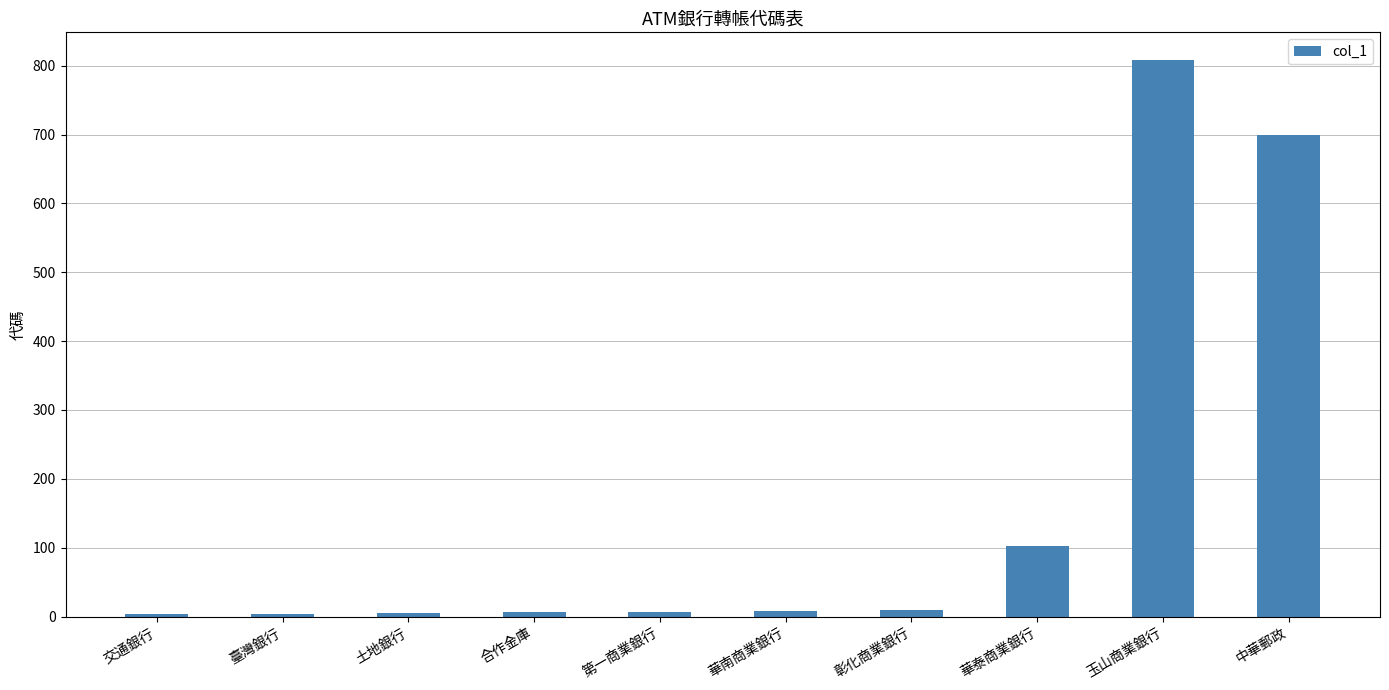

What is the maximum value shown in the chart?

808